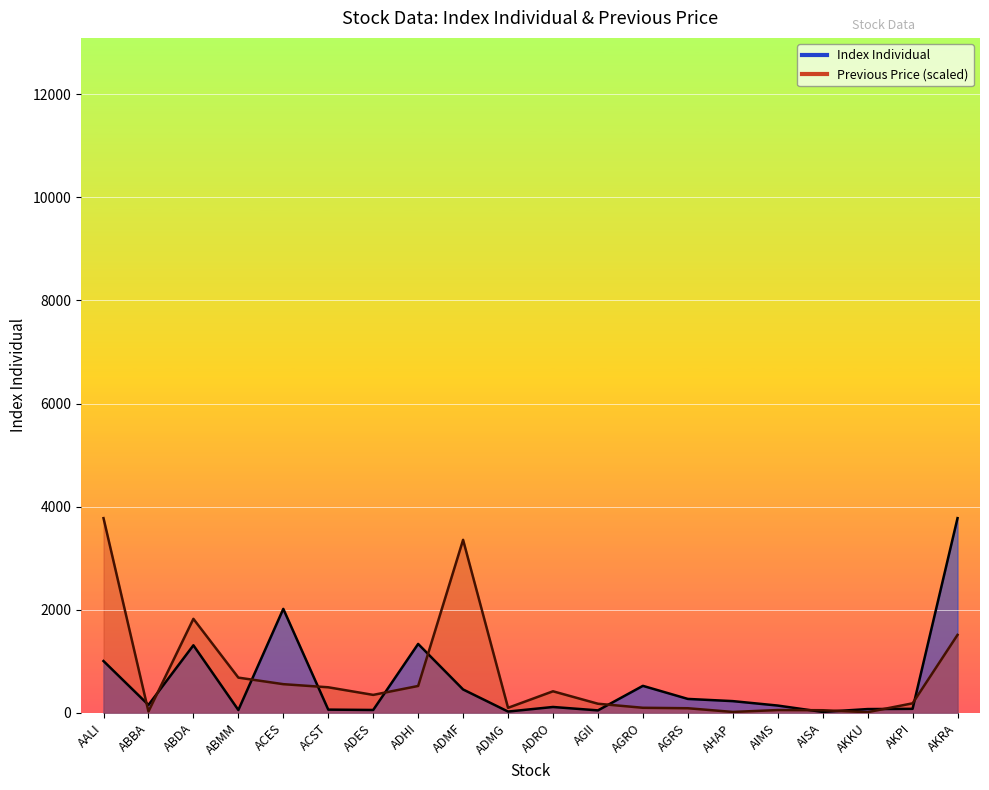

After their last crossing, which series has the higher values: Previous or Index Individual?

Index Individual